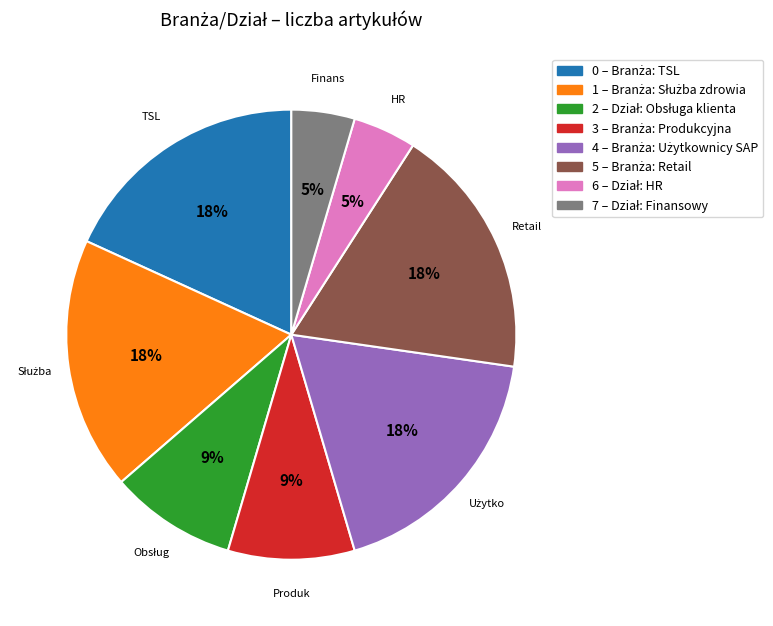

Is there any slice that represents more than half of the pie?

No